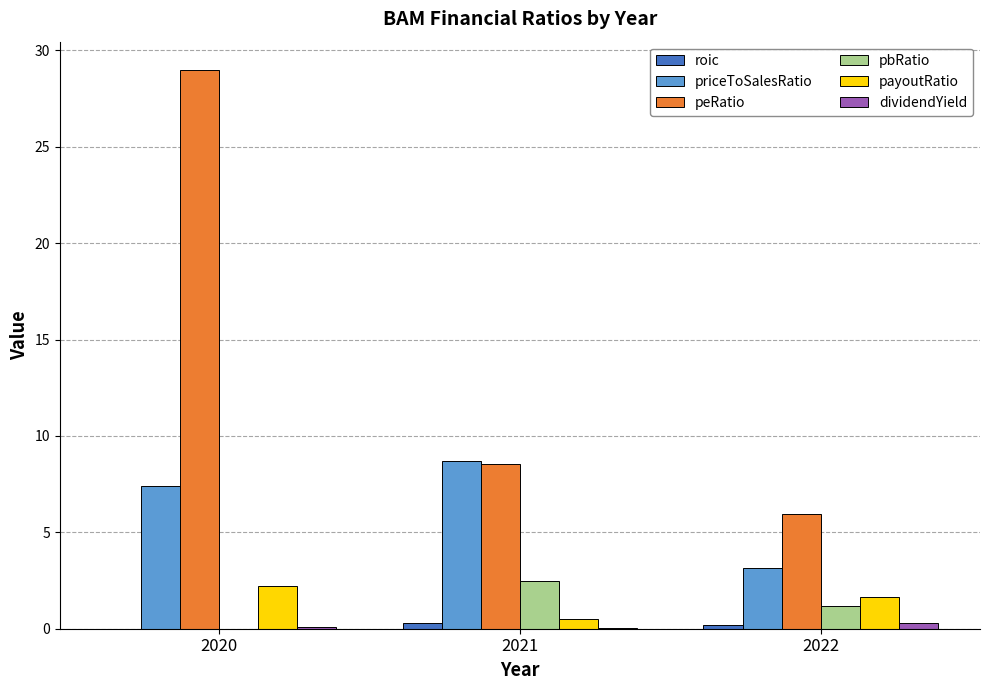

The peRatio series shows 8.4 at 2022. True or false?

False